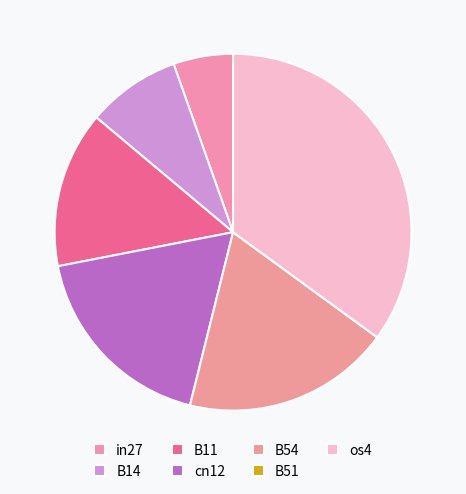

How many segments does this pie chart have?

7